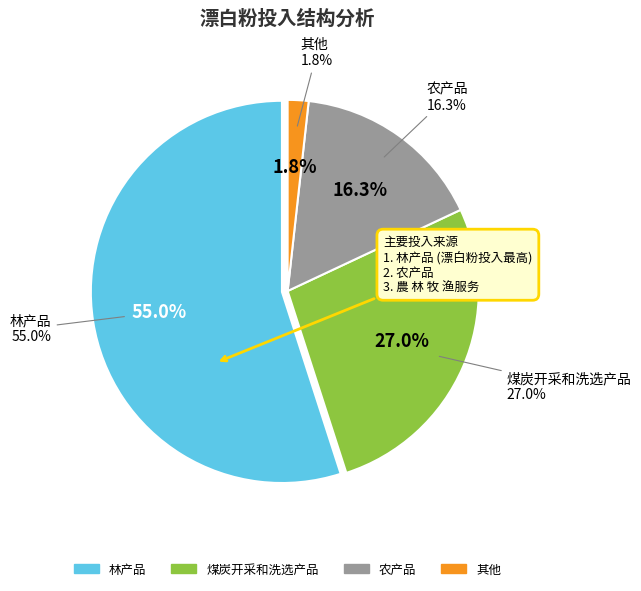

Between 煤炭开采和洗选产品 and 畜牧产品, which is larger?

煤炭开采和洗选产品